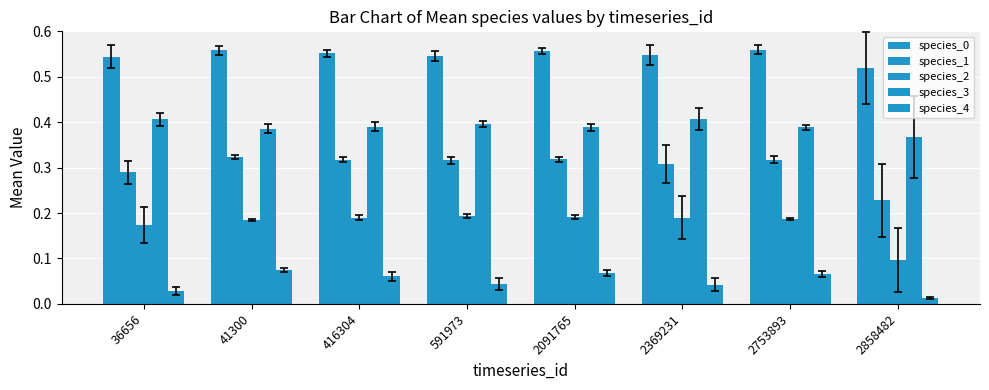

At which label is species_2 closest to 0?

2858482